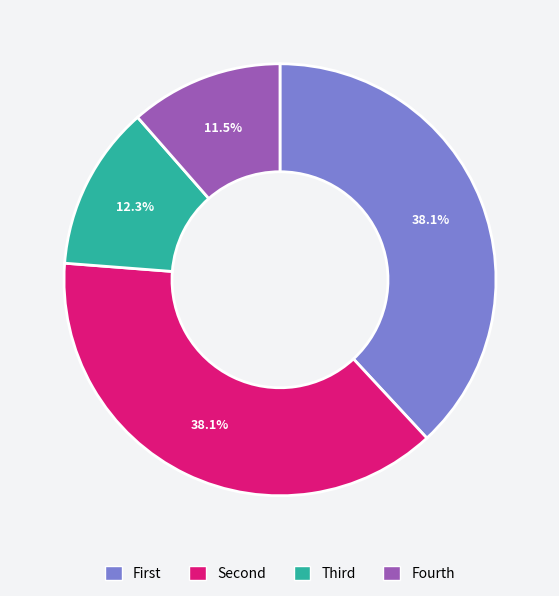

What percentage is NOT represented by Fourth?

88.5%